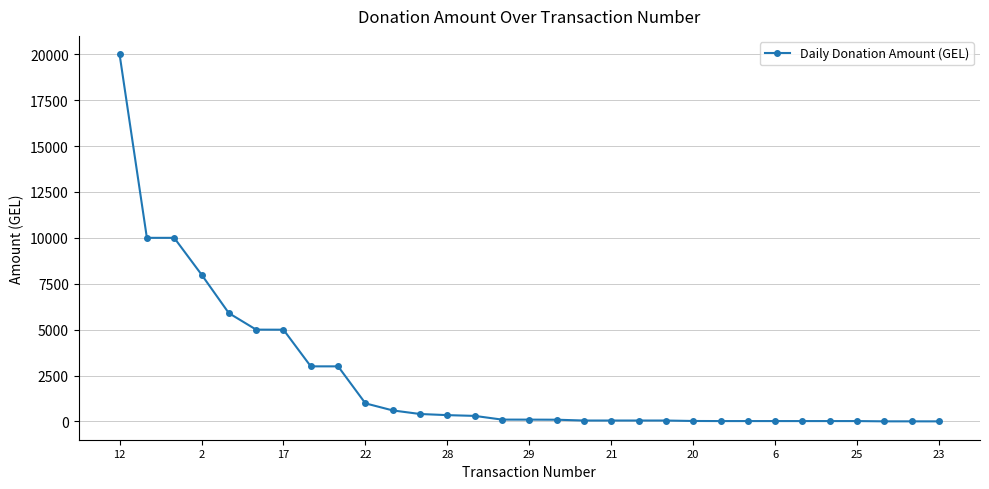

What is the average value?

2360.6